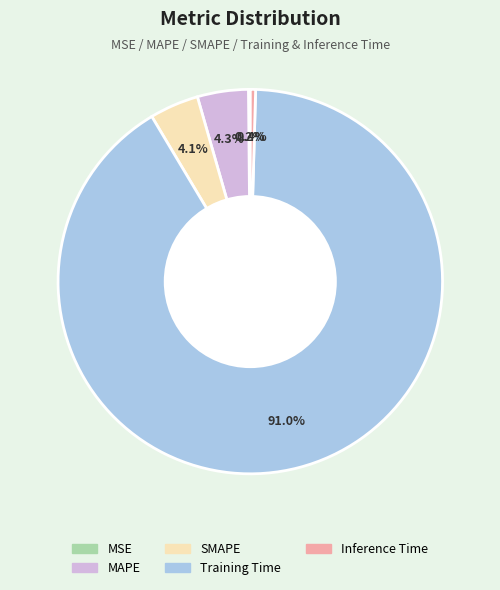

Is it true that Training Time is 86% of the pie?

False